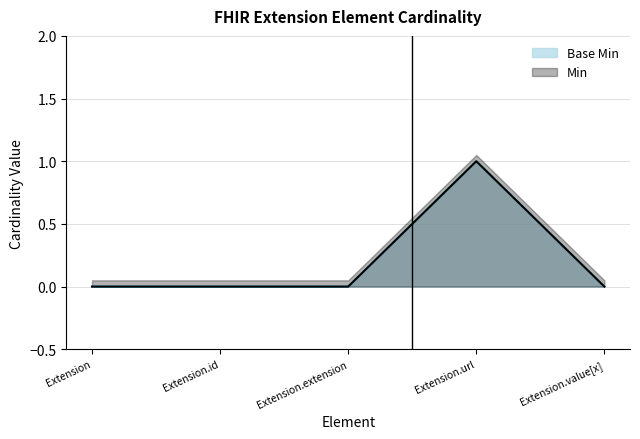

Which series changed the most between Extension.url and Extension.value[x]?

Min